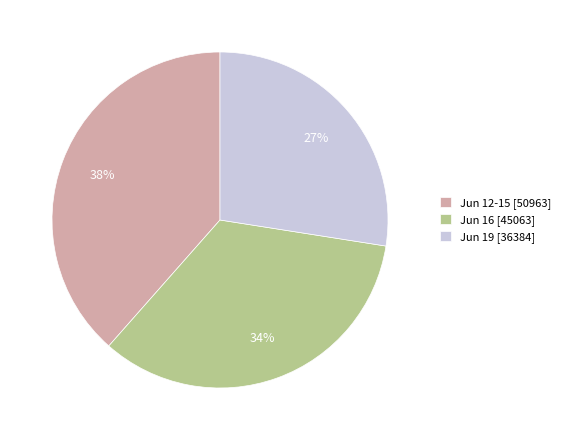

Count the number of slices in the pie.

3